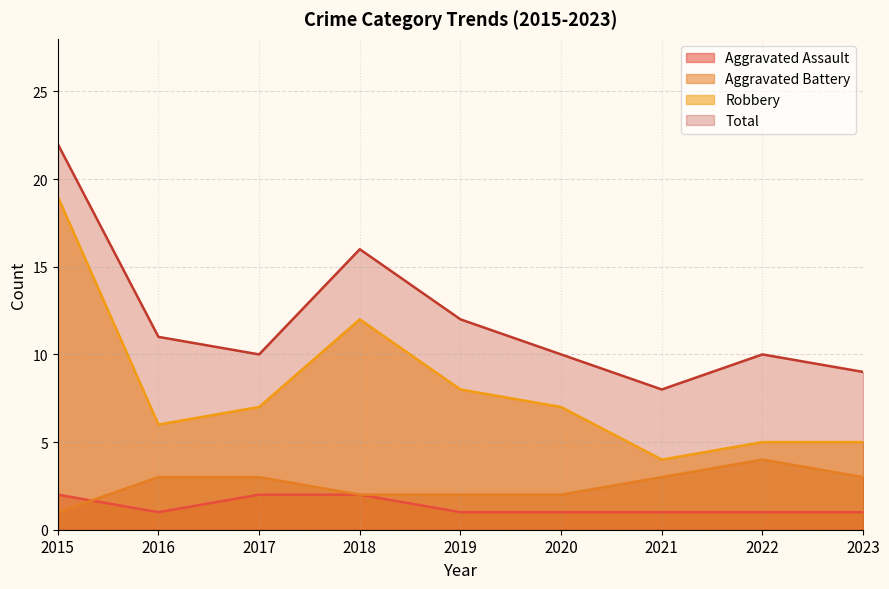

Which series has the largest total across all categories?

Total